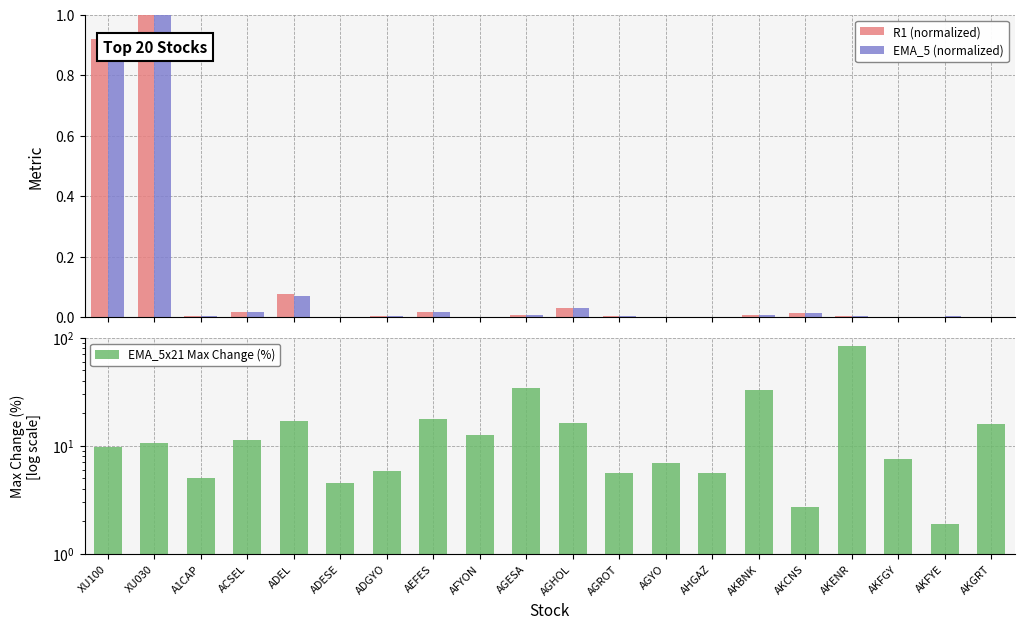

How many groups of bars are there?

20